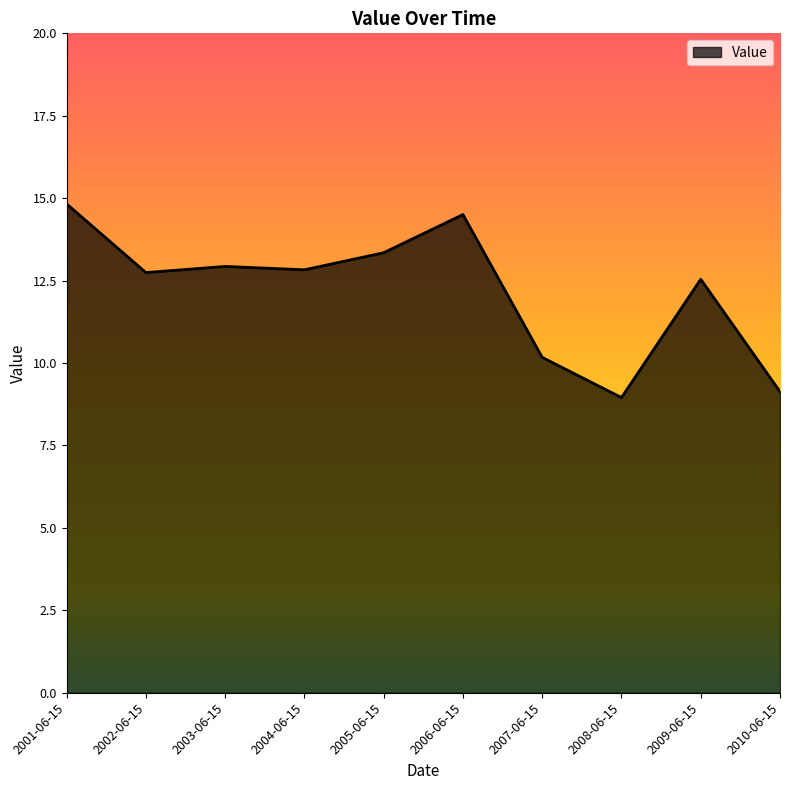

The value at 2004-06-15 is 3.7. True or false?

False